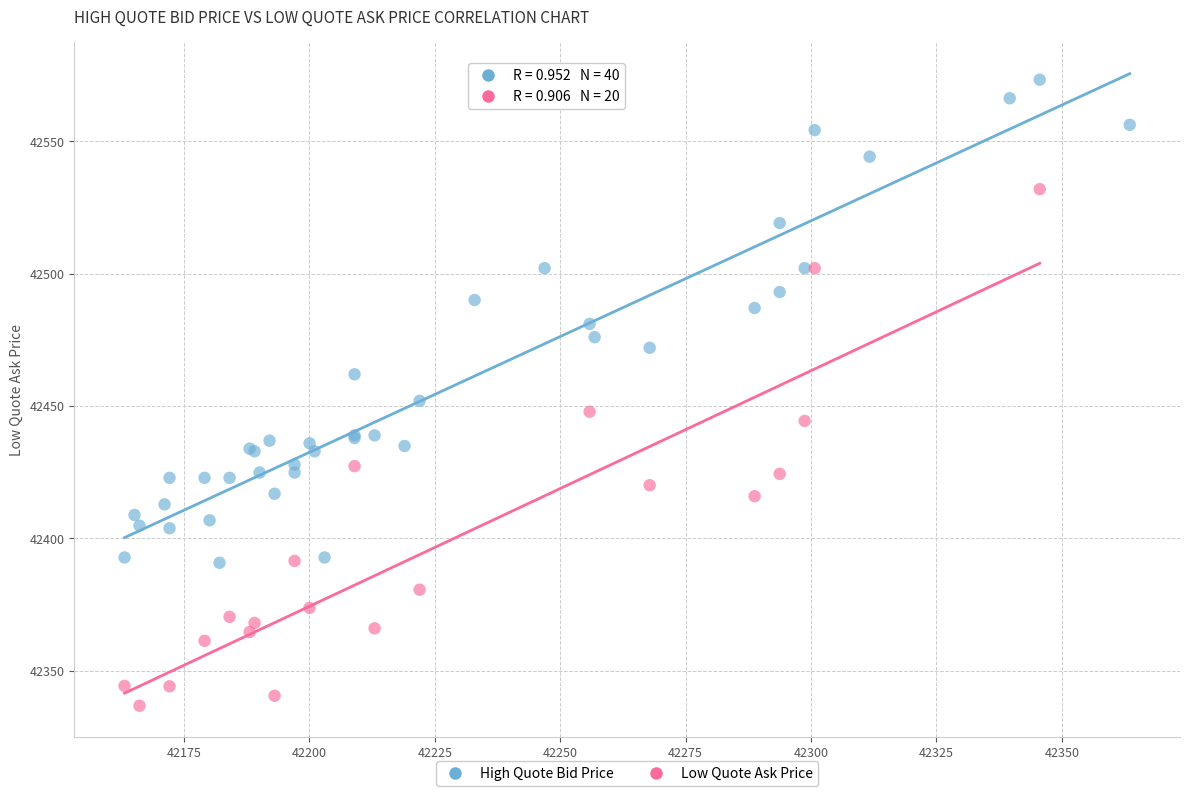

Which series contains the lowest Y value?

Low Quote Ask Price